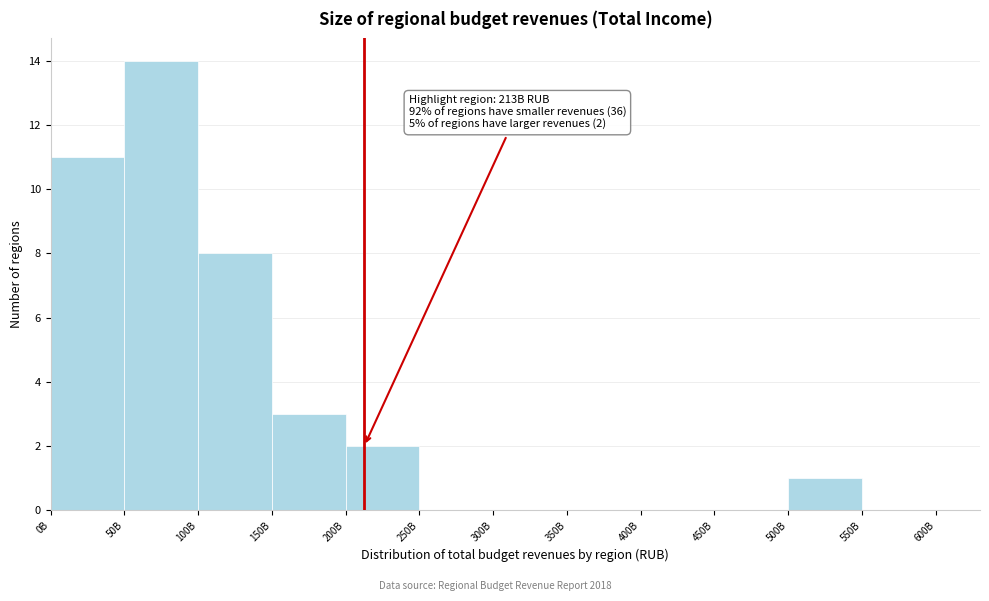

Reading left to right, list all the values displayed in this chart.

0B=11	50B=14	100B=8	150B=3	200B=2	250B=0	300B=0	350B=0	400B=0	450B=0	500B=1	550B=0